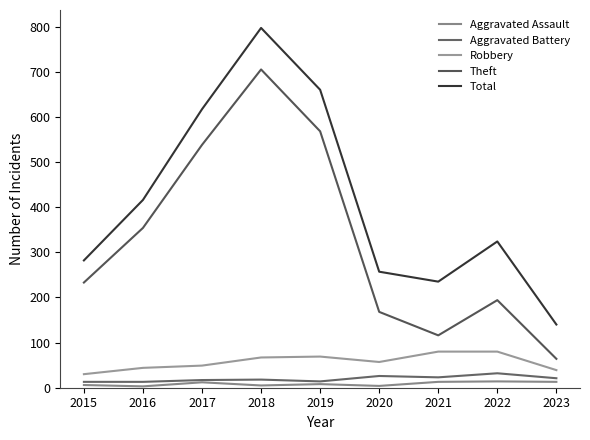

What is the value of the Total point at the 7th from the left?

235